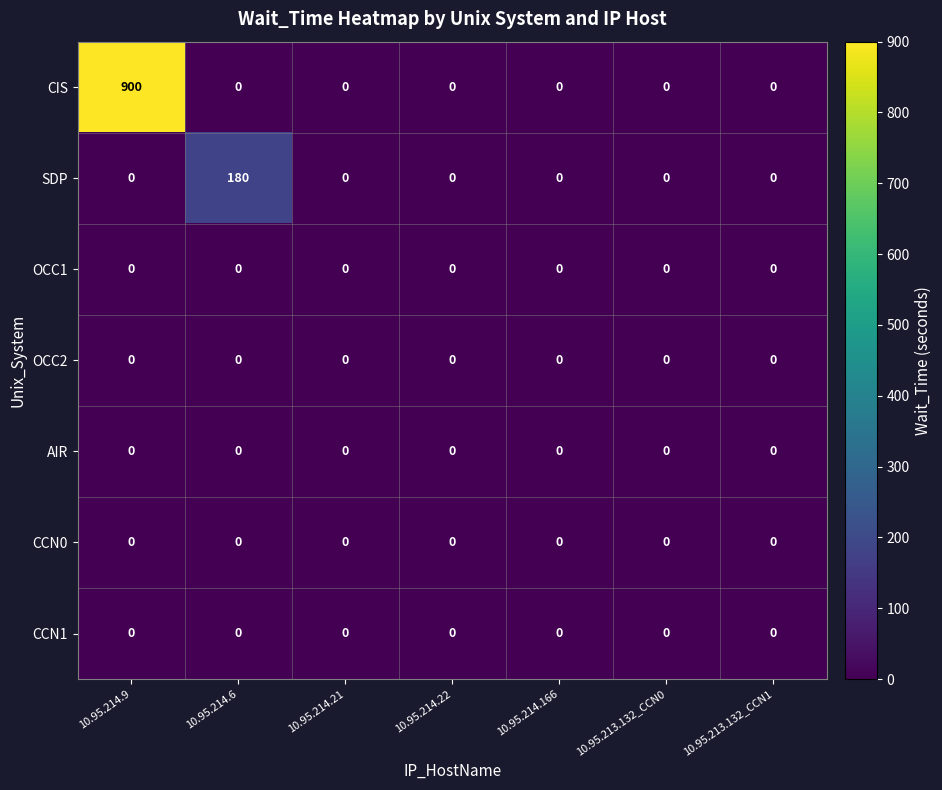

At which category is the sum across all series the highest?

10.95.214.9